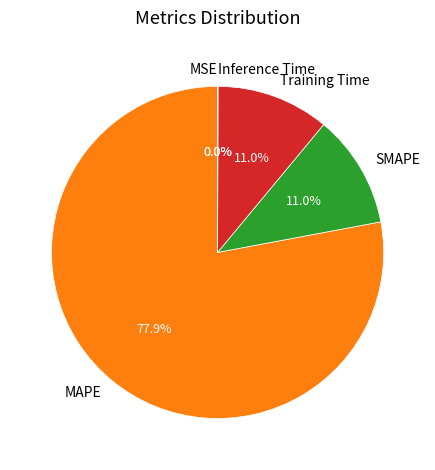

Is there a majority slice in this chart?

Yes